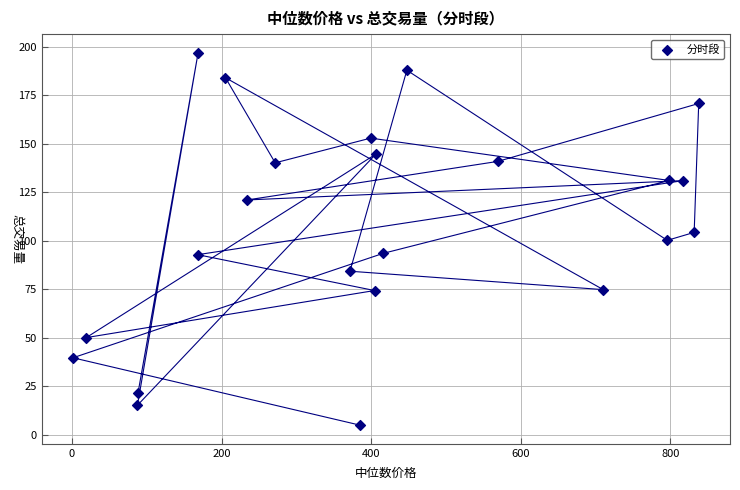

What is the range of X values (max minus min)?

836.8